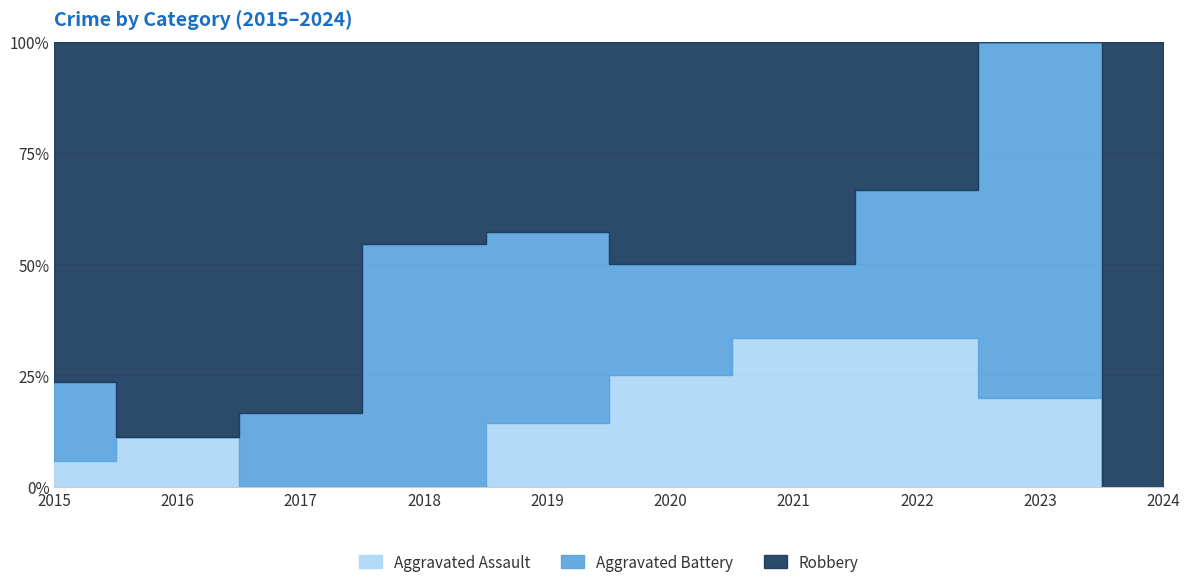

Which category has the highest value across all series?

2015